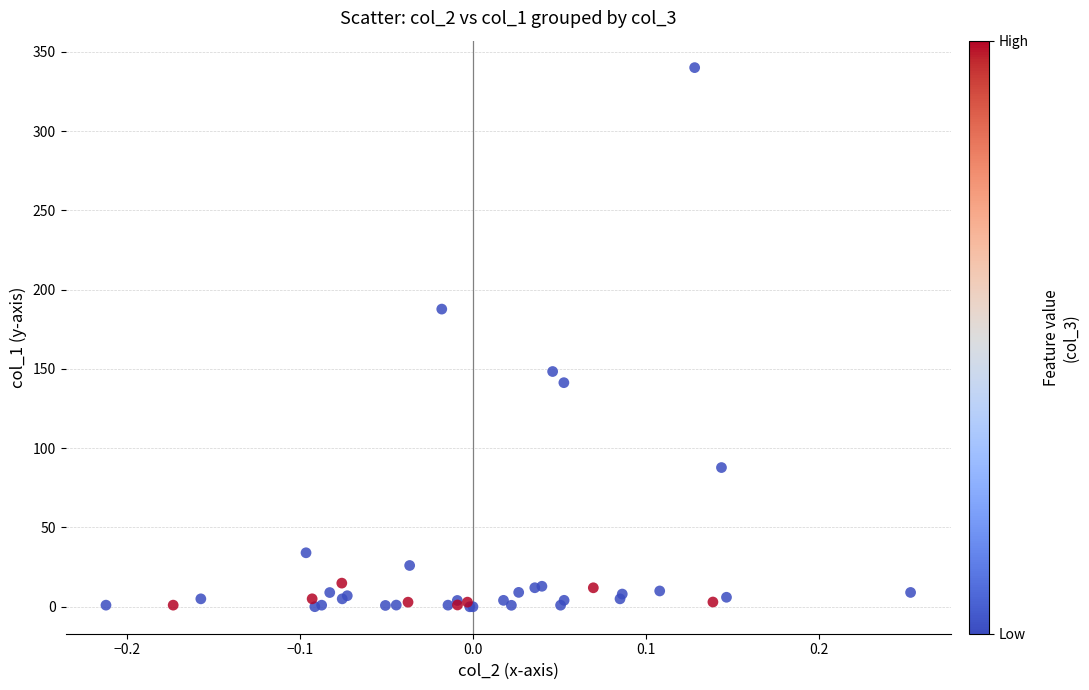

What Y value in the scatter plot is closest to 170?

187.7